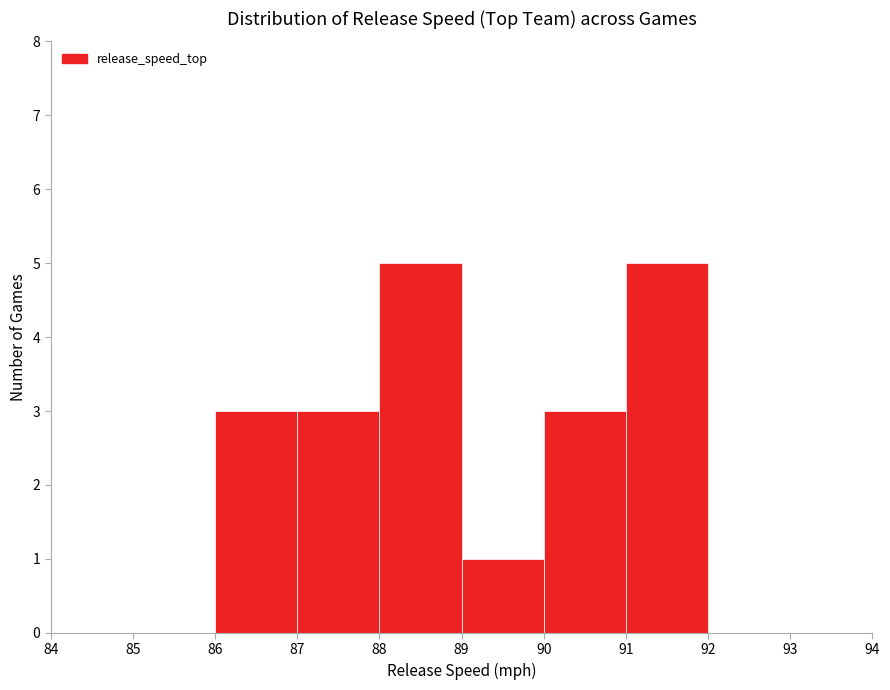

How tall is the bar that spans 89 to 90 on the x-axis? The values are not printed on the chart, so give them approximately, as read against the axis.

1